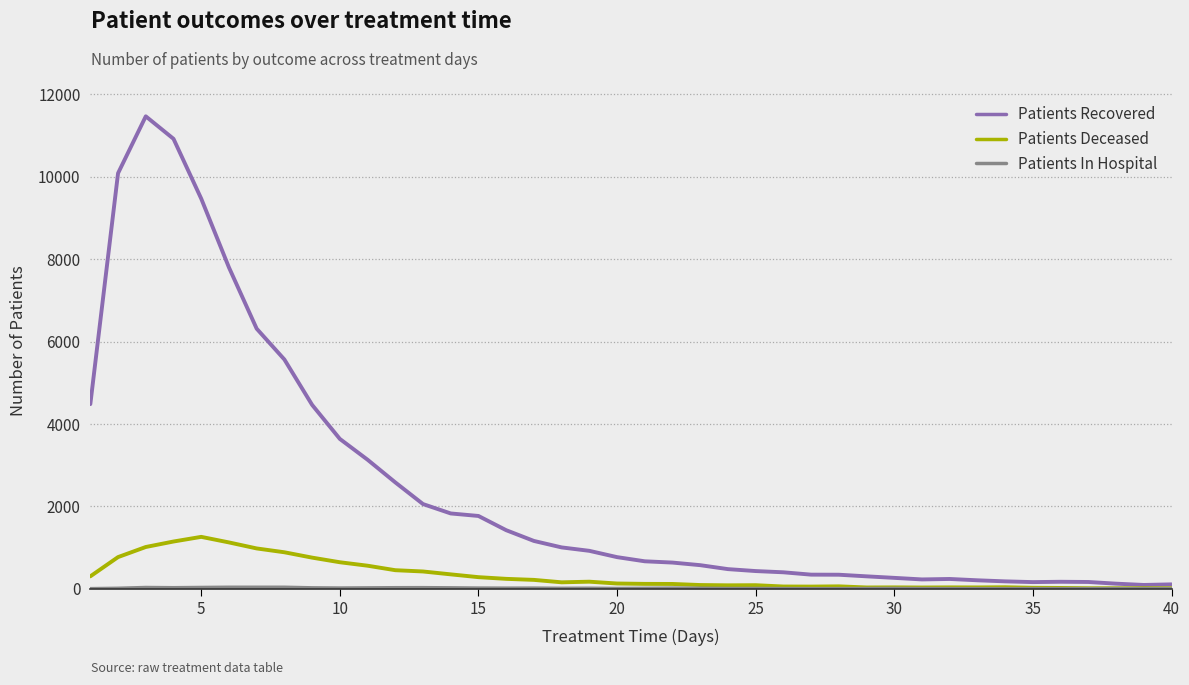

At how many categories does at least one series exceed 9951?

3